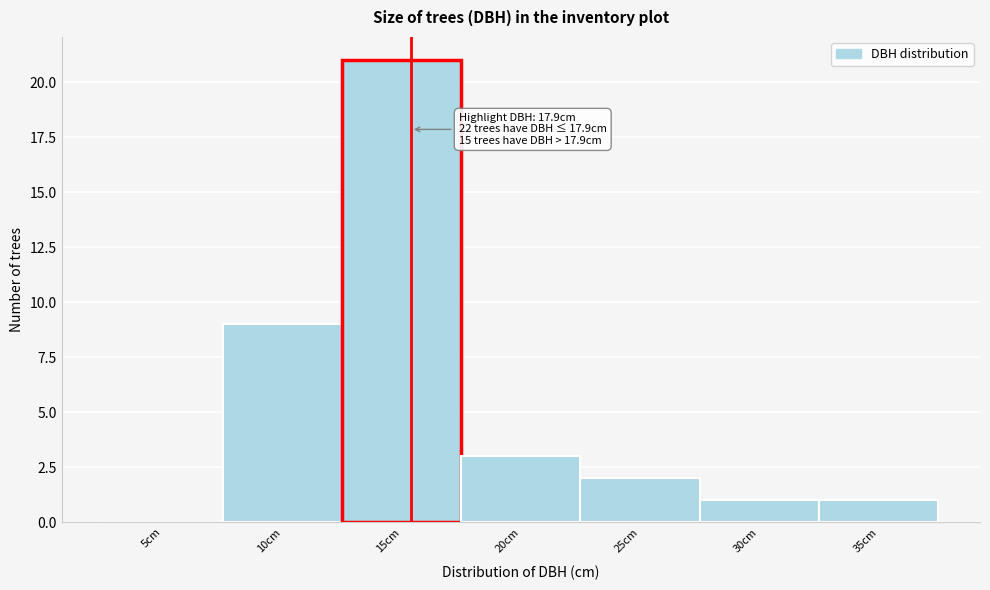

Reading left to right, what are all the values shown in this chart?

5cm=0	10cm=9	15cm=21	20cm=3	25cm=2	30cm=1	35cm=1